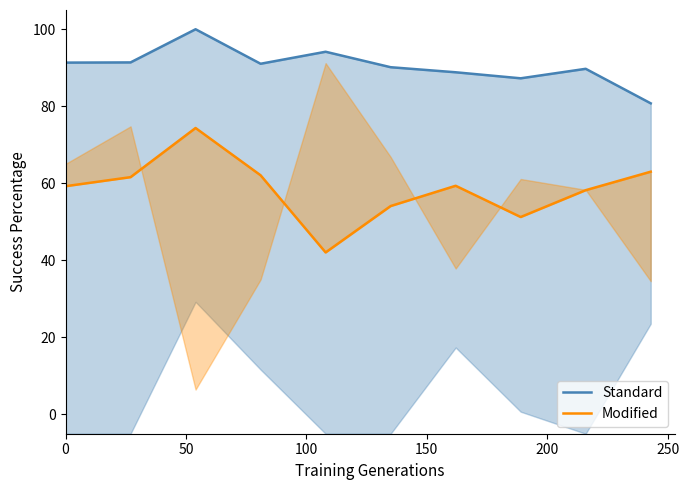

At how many categories does at least one series exceed 55?

10